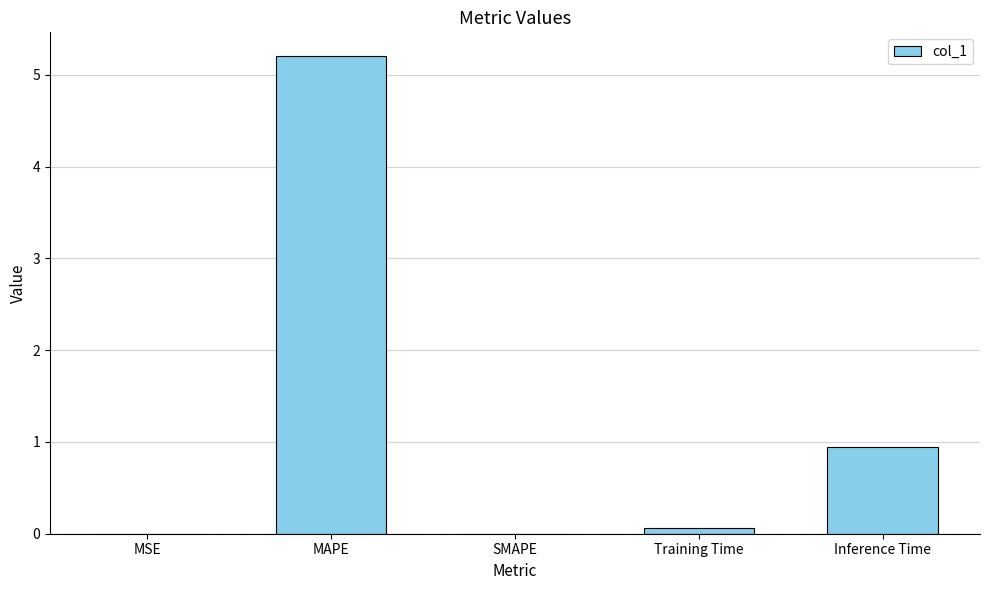

At which category does the chart reach its peak across all series?

MAPE